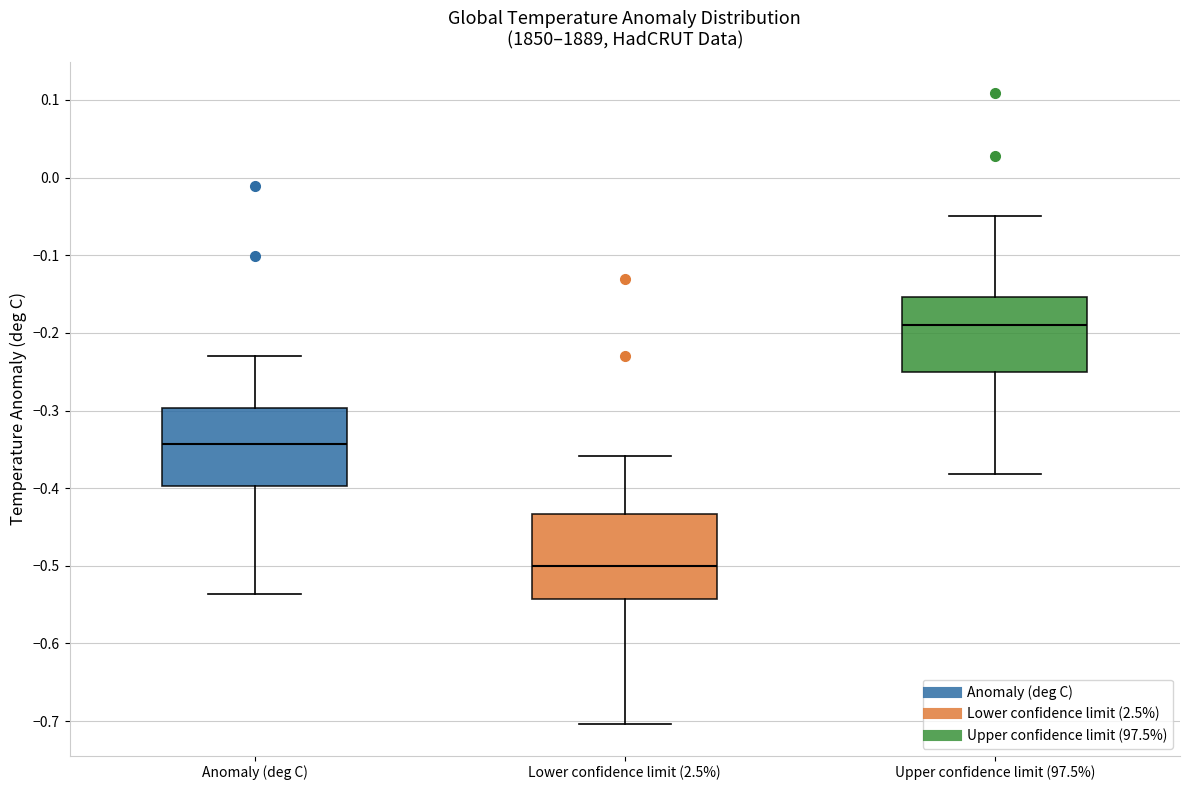

Reading left to right, transcribe this box plot: for each box, give where its median line is, the range the box spans, and where its two whiskers end, as read against the y-axis. The values are not printed on the chart, so give them approximately, as read against the axis.

Anomaly (deg C): median -0.34, box -0.40 to -0.30, whiskers -0.54 to -0.23
Lower confidence limit (2.5%): median -0.50, box -0.54 to -0.43, whiskers -0.70 to -0.36
Upper confidence limit (97.5%): median -0.19, box -0.25 to -0.15, whiskers -0.38 to -0.05